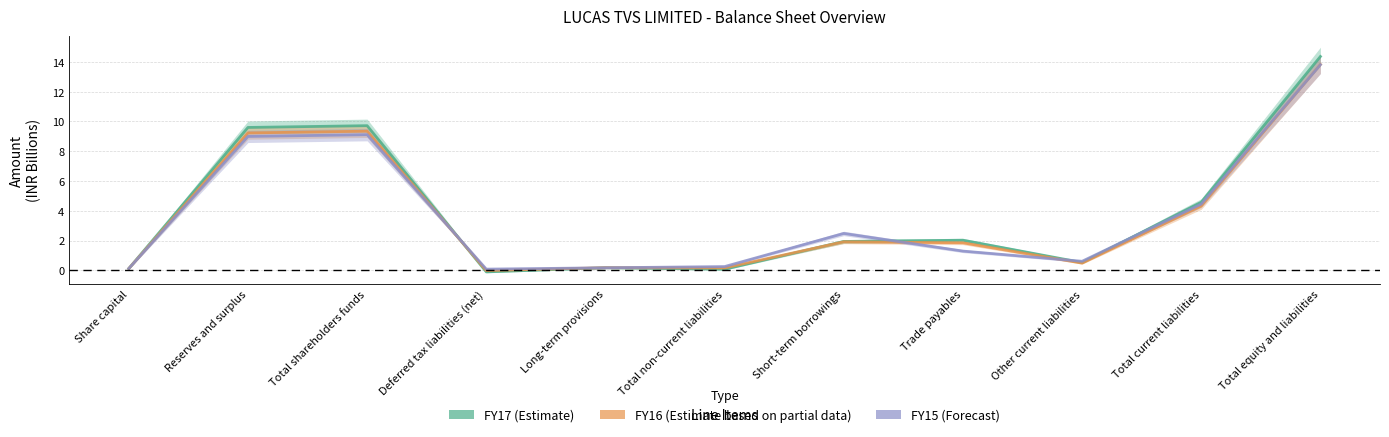

True or false: FY17 and FY16 intersect in this chart.

True